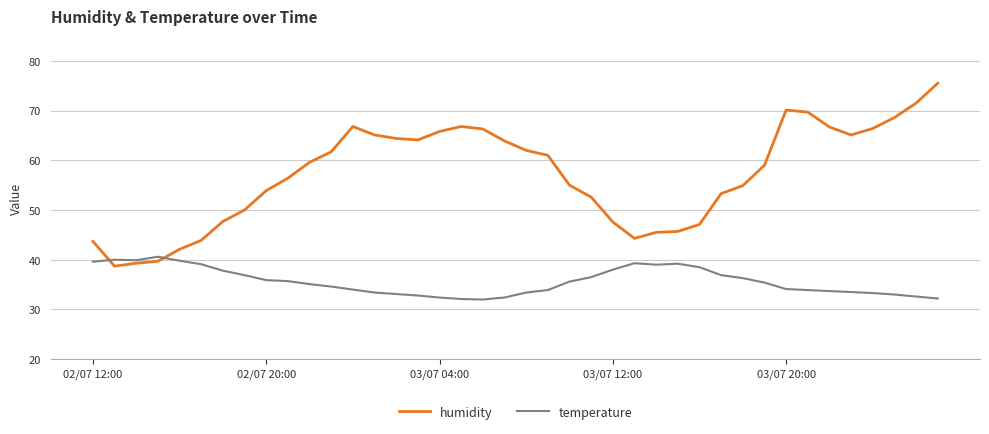

Which series has the widest spread of values?

humidity